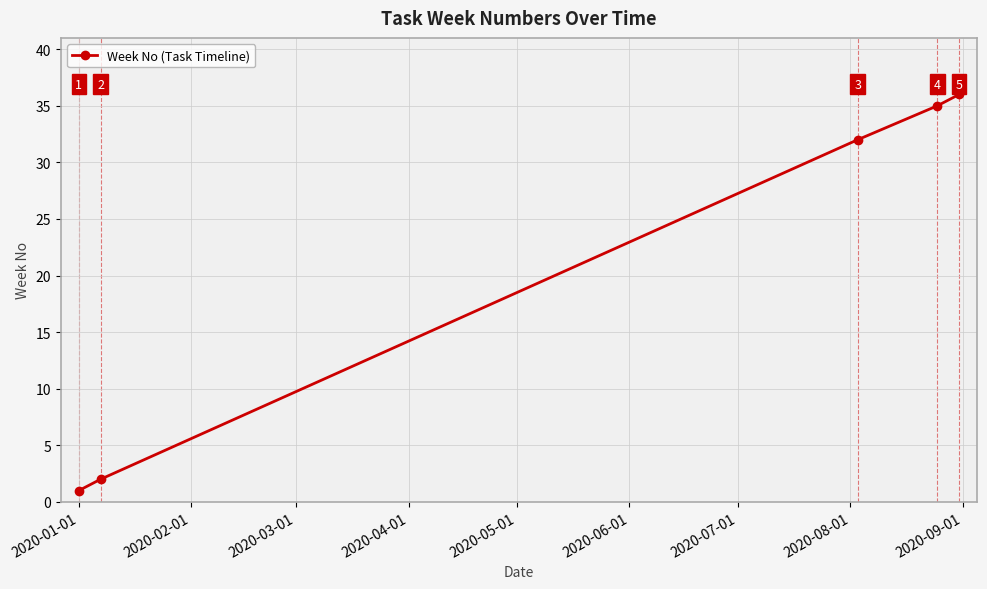

Reading left to right, extract all data points from this chart.

1	2	32	35	36